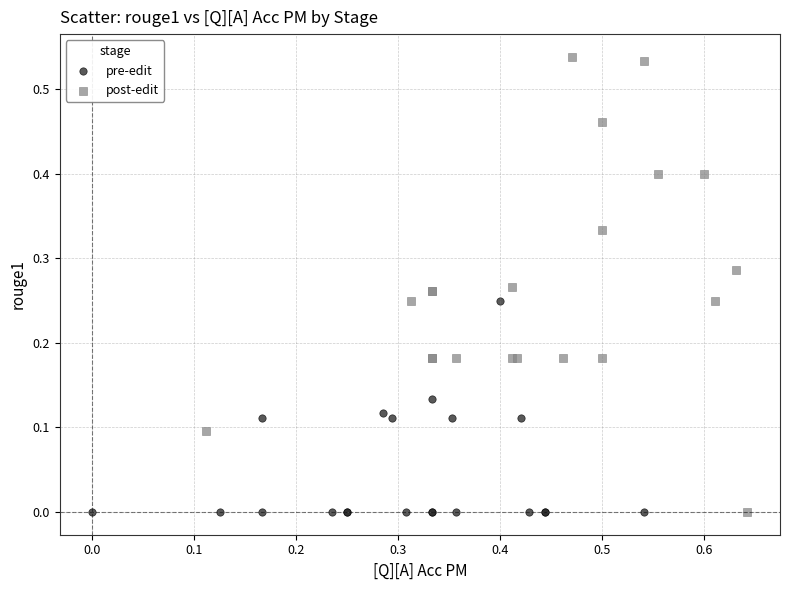

Which series has the widest spread of Y values?

post-edit